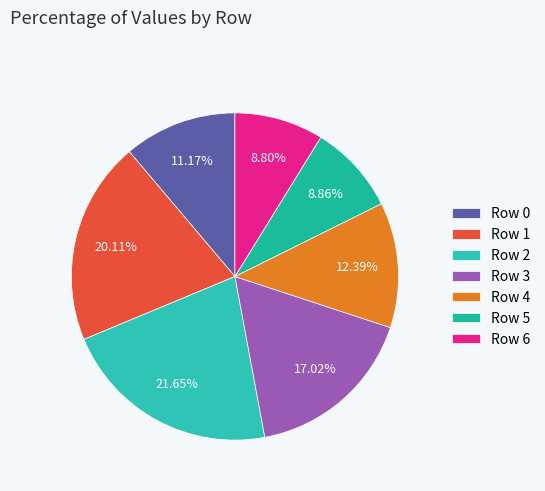

What percentage is the Row 0 slice, to the nearest percent?

11%